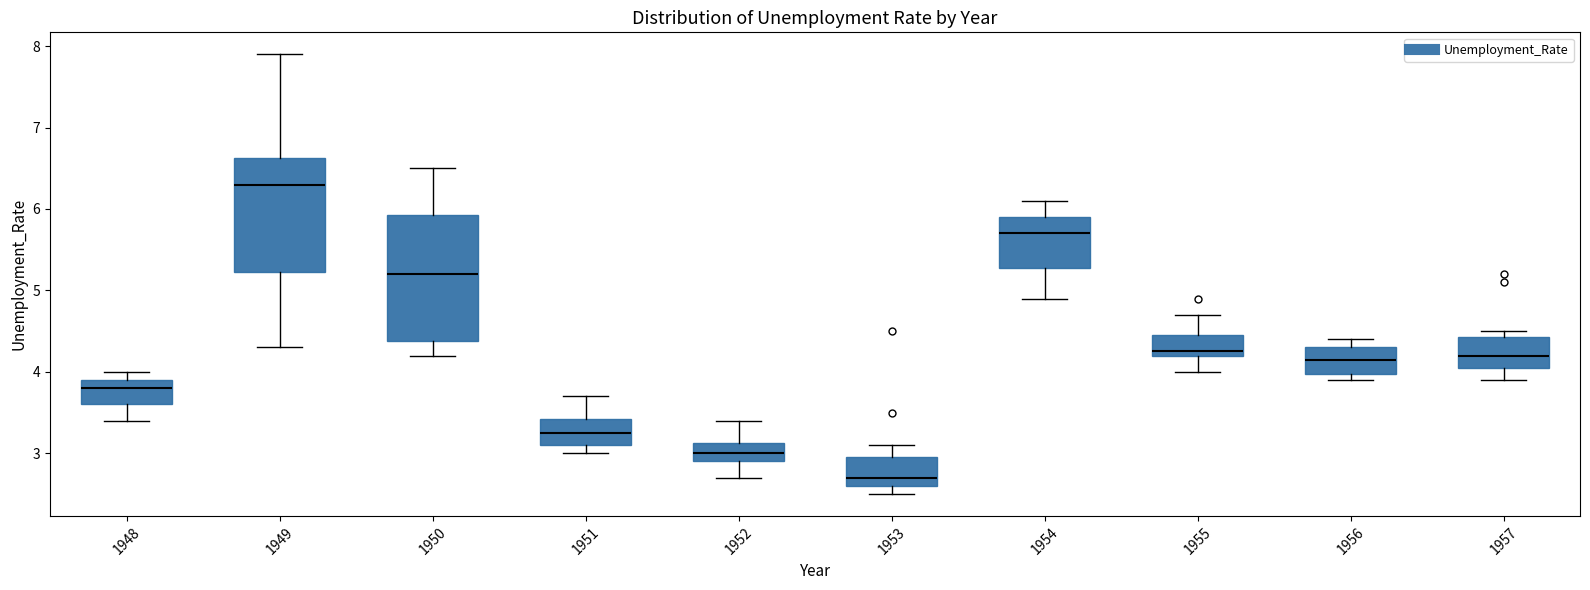

Which box is the tallest, from its lower edge to its upper edge?

1950